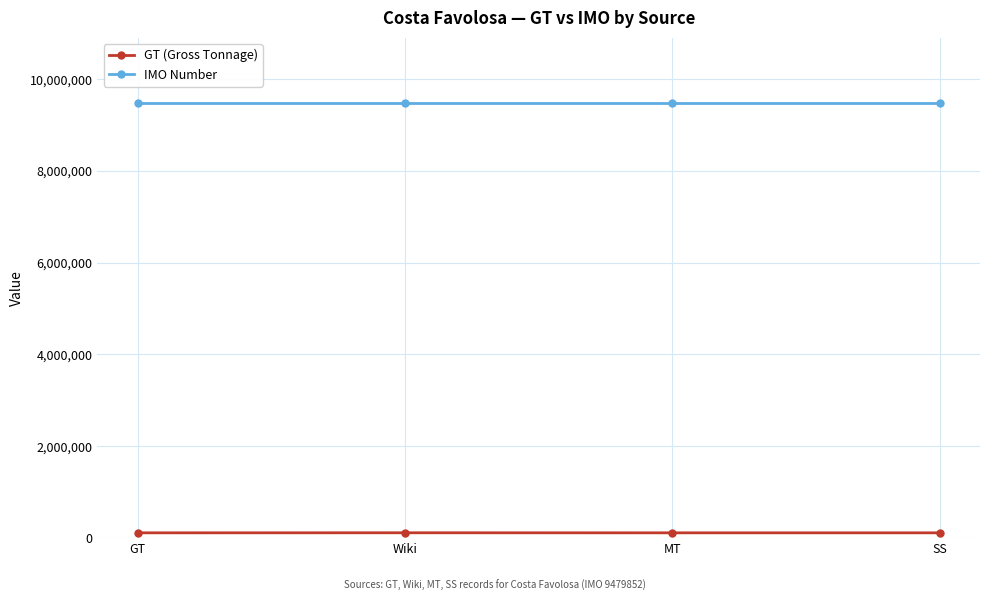

What are all the series names shown in the legend?

GT (Gross Tonnage), IMO Number